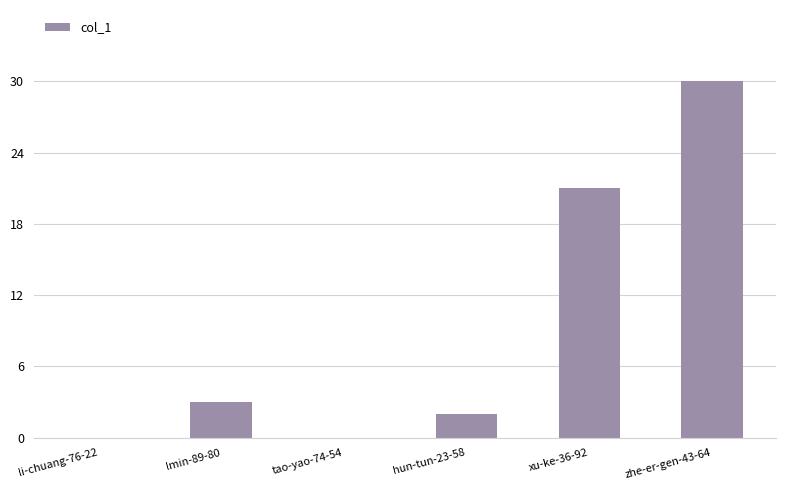

Reading left to right, extract all data points from this chart.

li-chuang-76-22=0	lmin-89-80=3	tao-yao-74-54=0	hun-tun-23-58=2	xu-ke-36-92=21	zhe-er-gen-43-64=30